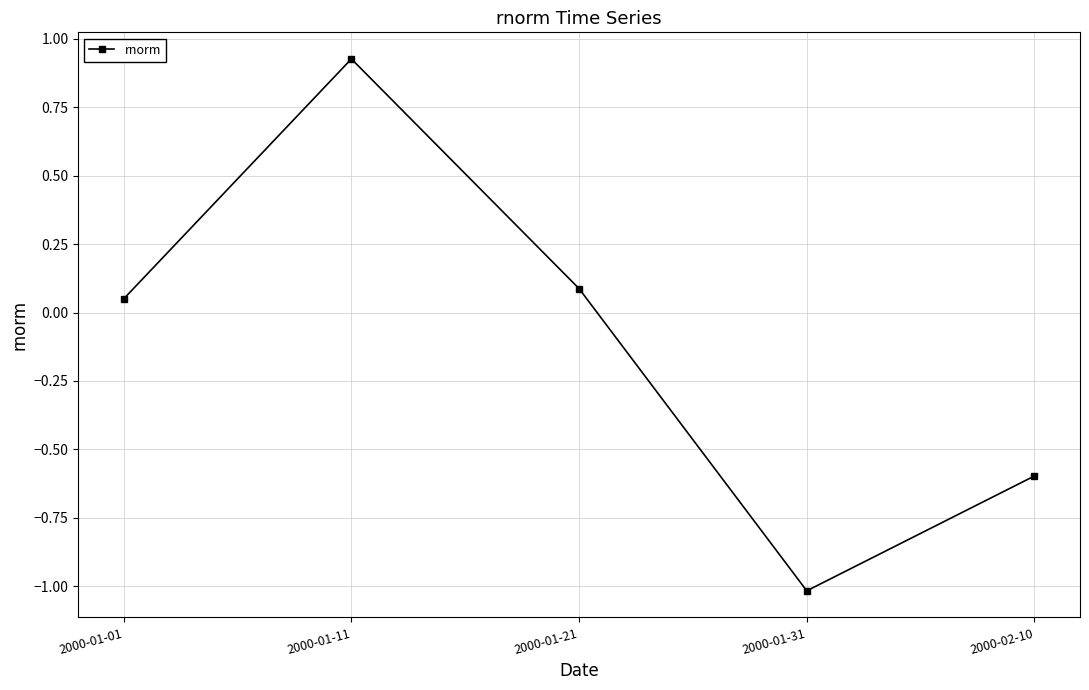

The chart shows a value of 0.1 at 2000-01-01. True or false?

True